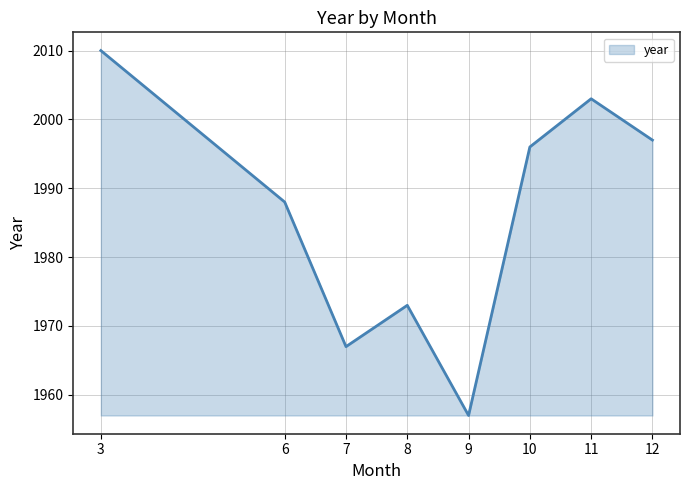

Where is the data nearest to the value 1983?

6